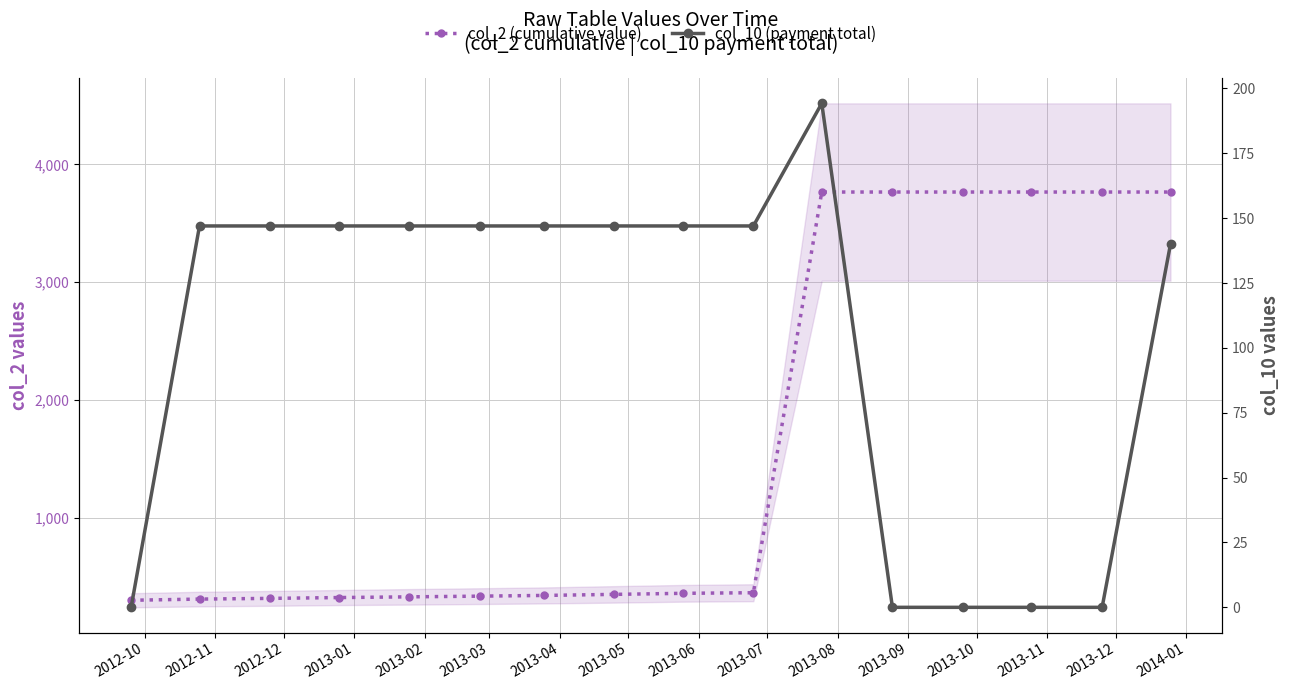

The col_2 (cumulative value) series shows 357.0 at 2013-06. True or false?

True